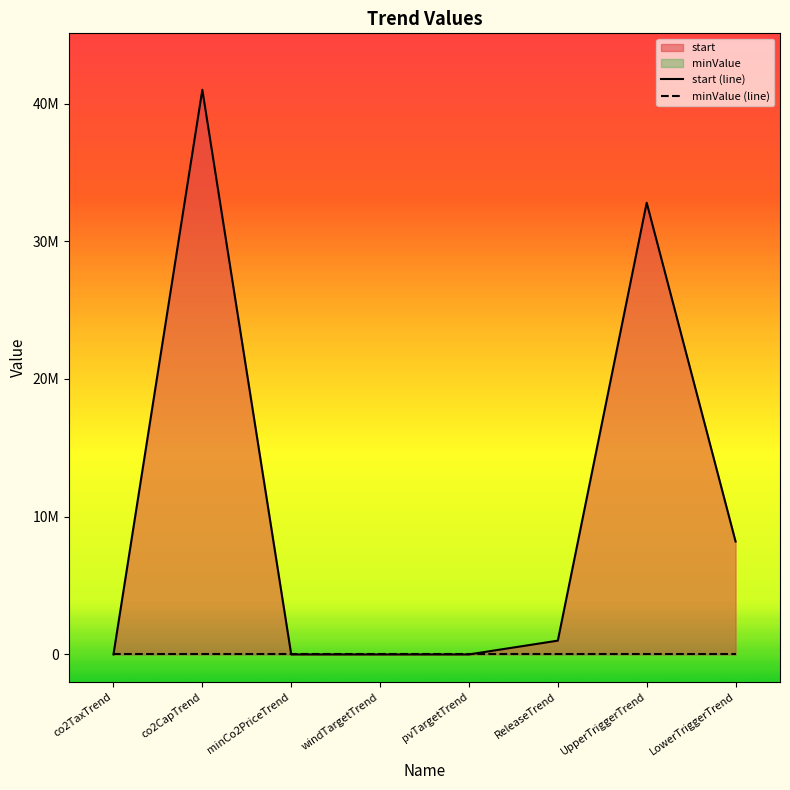

Is the value of minValue (line) at co2CapTrend greater than the value of start (line) at minCo2PriceTrend?

No